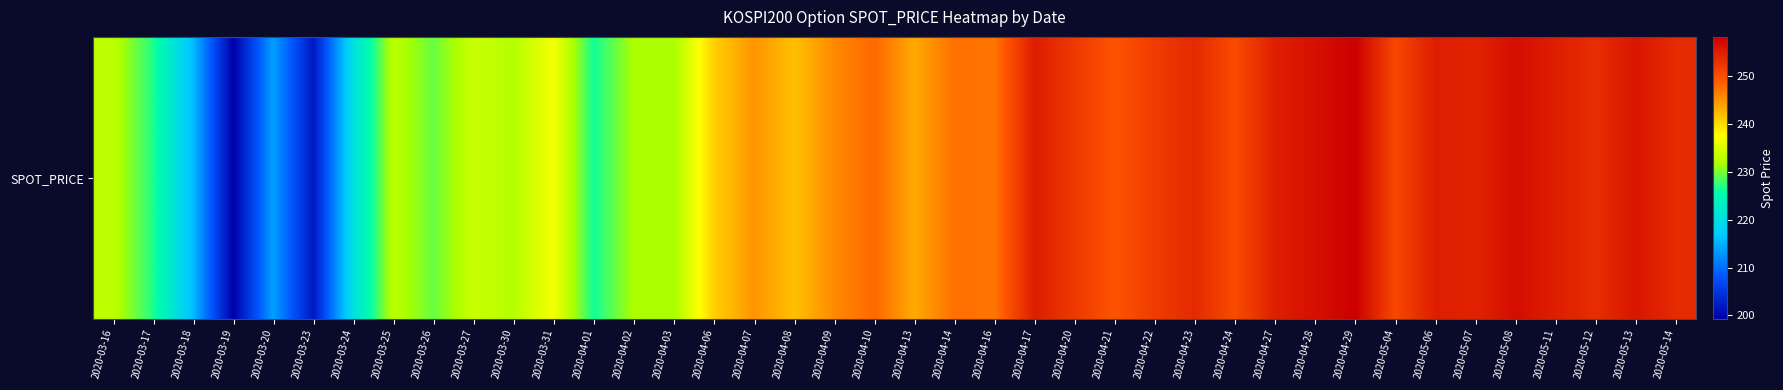

What is the change in value from 2020-03-16 to 2020-04-29?

+25.2